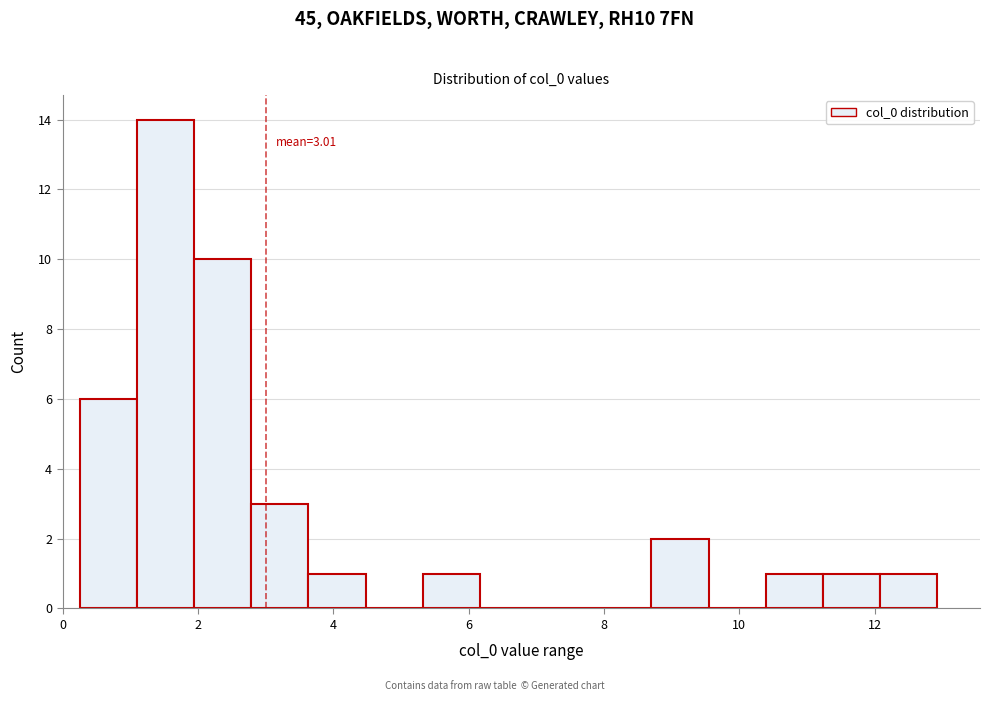

Over which range of the x-axis is the bar tallest?

1.0 to 2.0